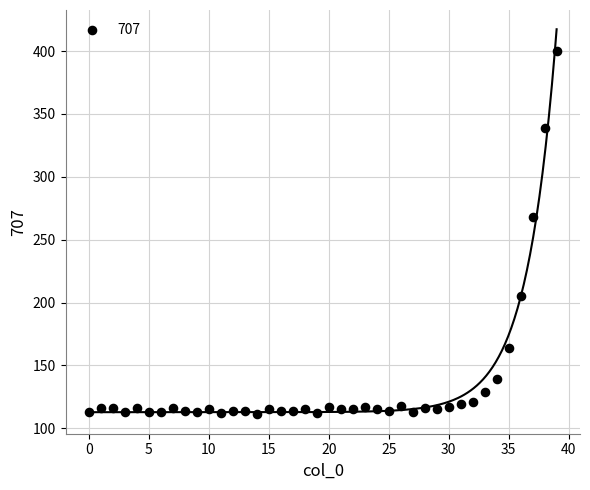

What Y value in the scatter plot is closest to 255?

268